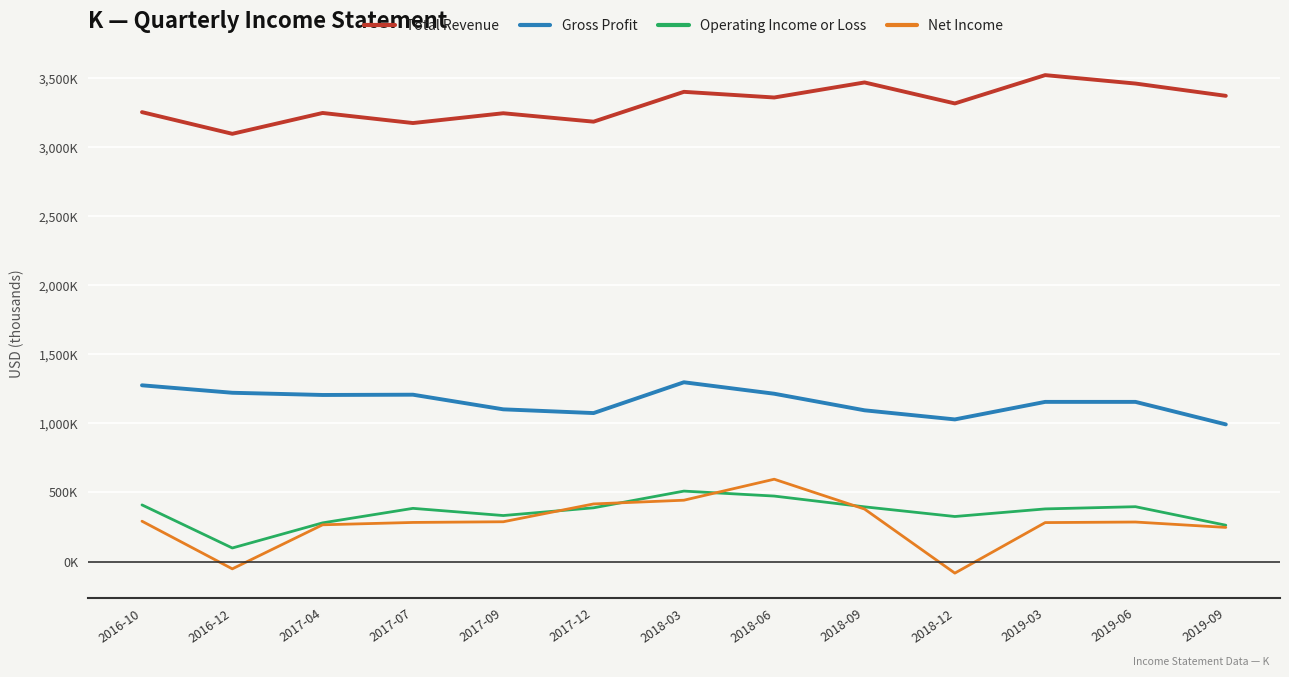

In Gross Profit, how many points are higher than both neighbors (excluding endpoints)?

2